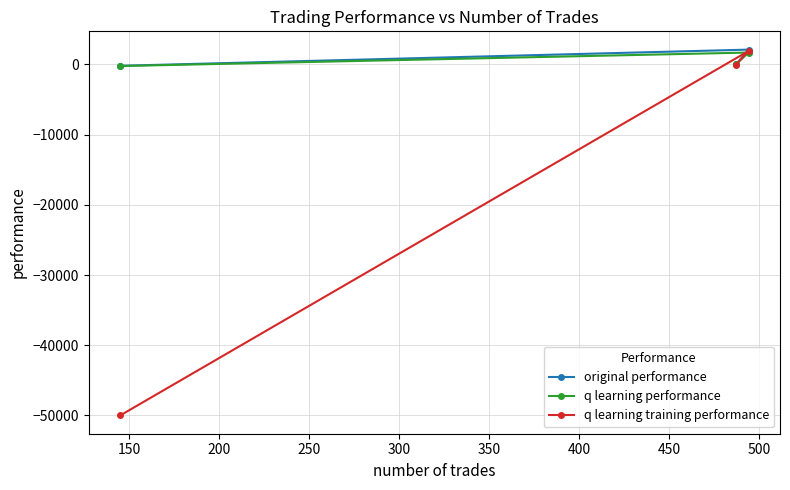

What is the minimum value shown in the chart?

-50000.0